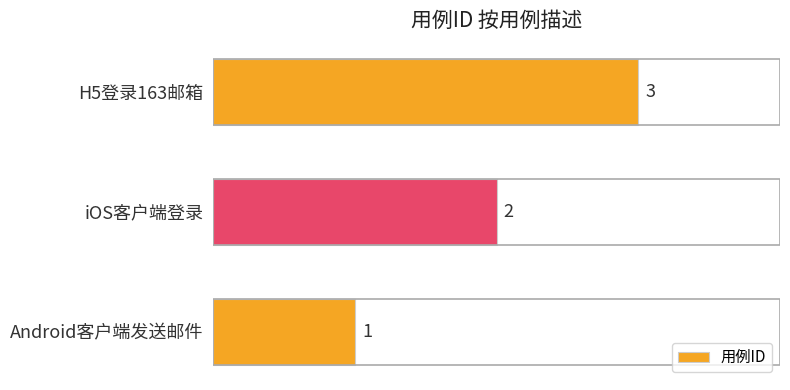

Where is the data nearest to the value 2?

iOS客户端登录